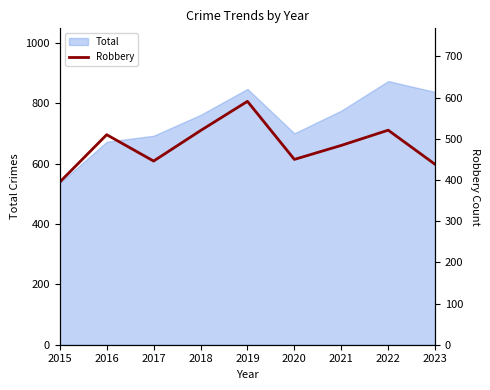

The Total series shows 1446 at 2023. True or false?

False